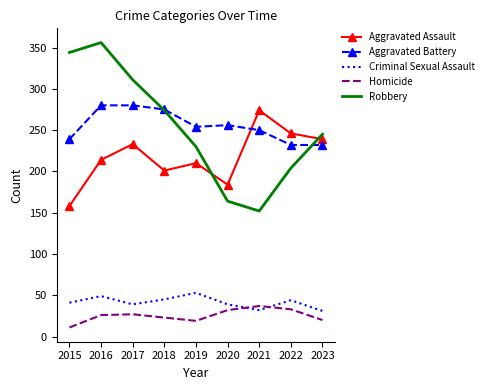

What is the difference between the second highest and minimum values in the Robbery series?

192